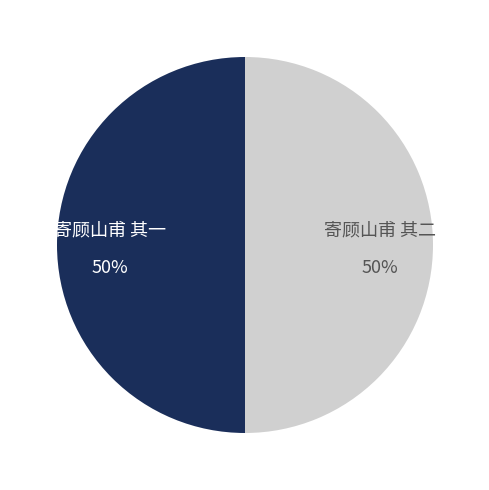

Count the number of slices in the pie.

2